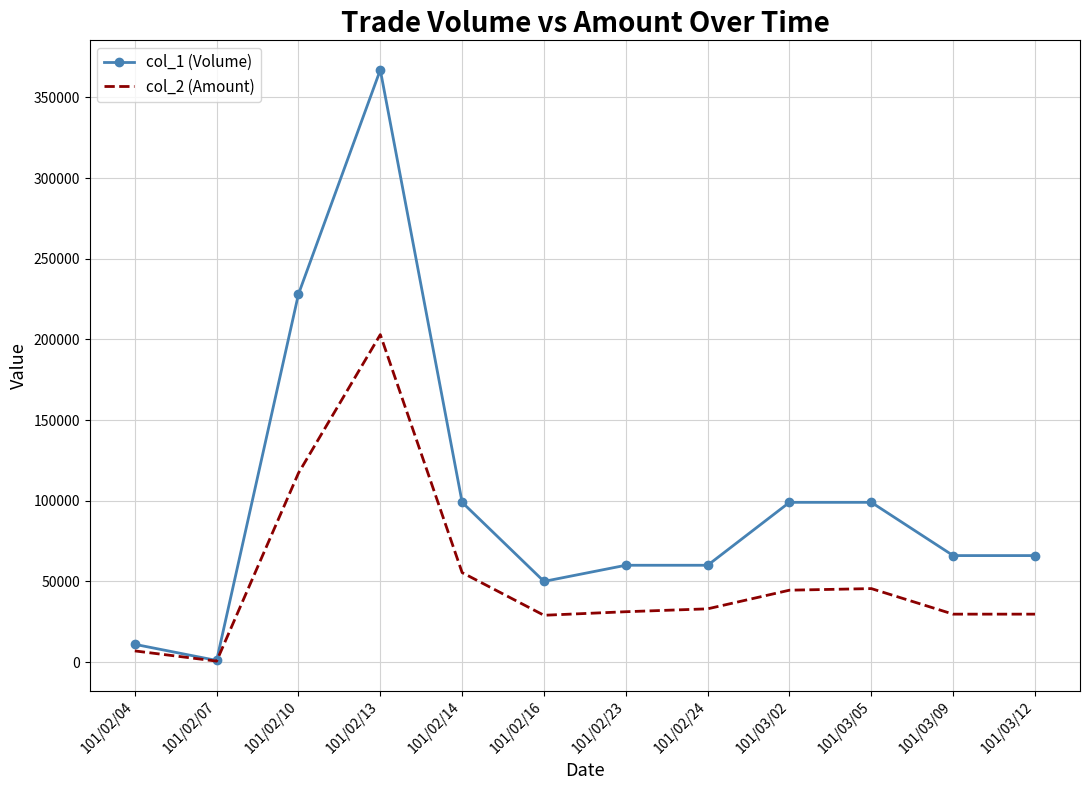

True or false: col_1 (Volume) has a value of 60889 at 101/02/10.

False